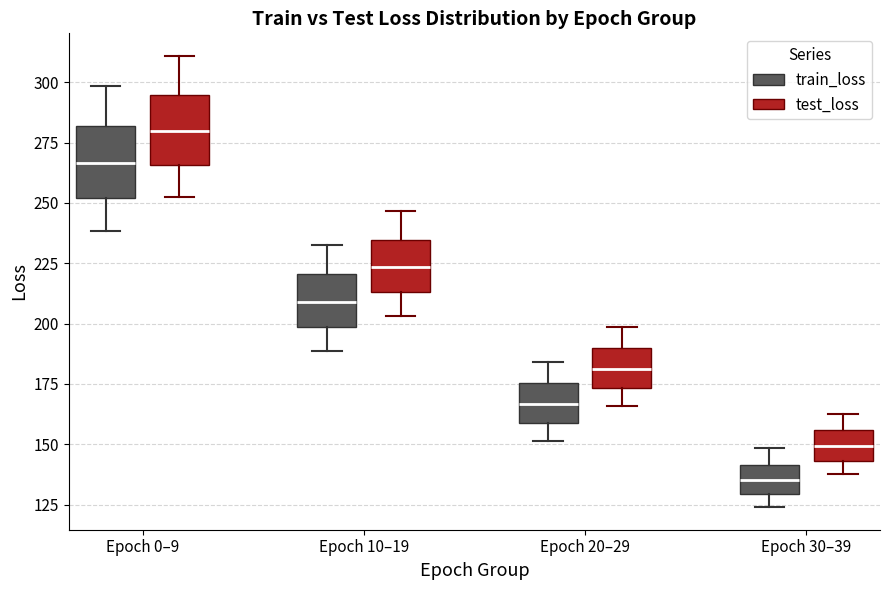

Which box's median line is the lowest?

Epoch 30–39 (train_loss)